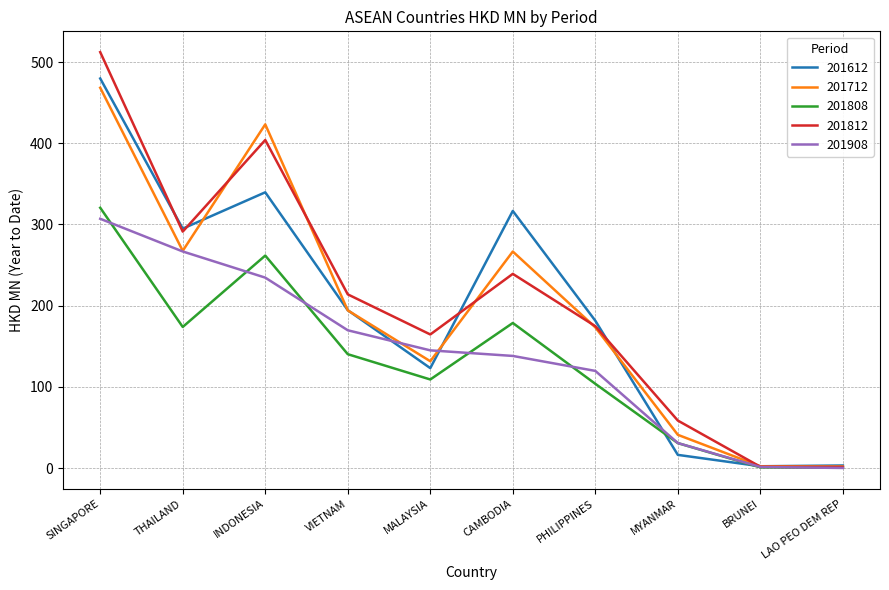

Between CAMBODIA and PHILIPPINES, which series saw the biggest shift?

201612